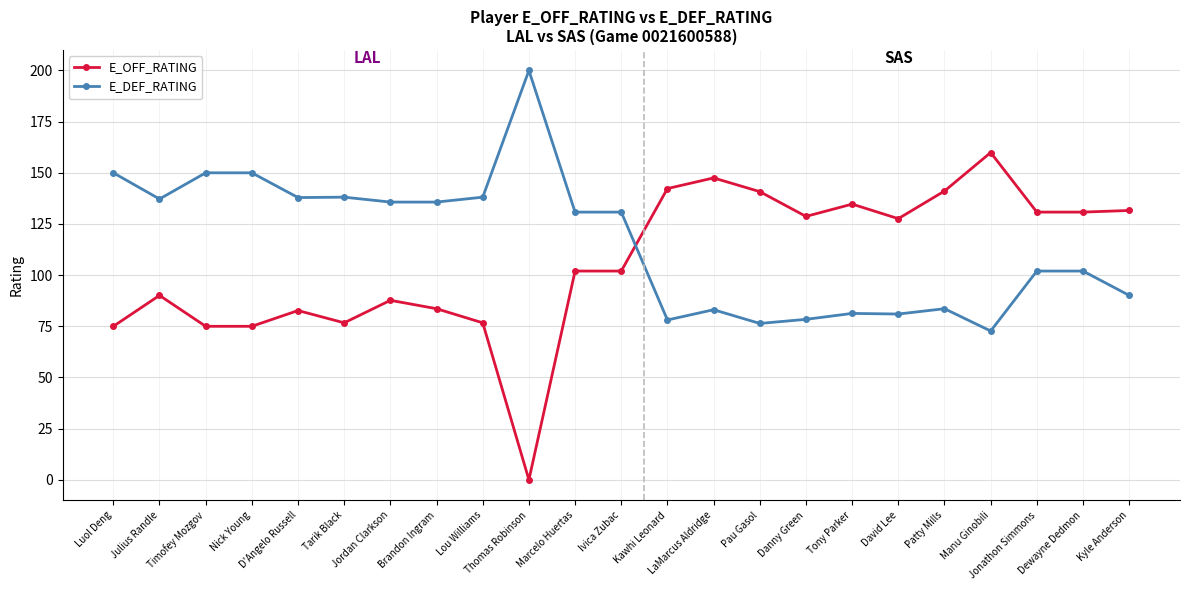

Does the chart display data point markers on the line(s)?

Yes